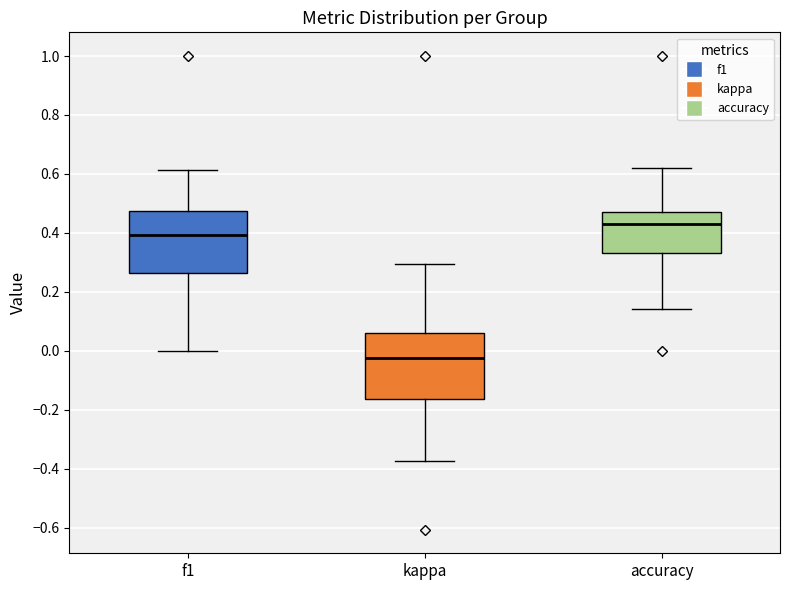

Reading left to right, transcribe this box plot: for each box, give where its median line is, the range the box spans, and where its two whiskers end, as read against the y-axis. The values are not printed on the chart, so give them approximately, as read against the axis.

f1: median 0.40, box 0.26 to 0.48, whiskers 0.00 to 0.62
kappa: median -0.02, box -0.16 to 0.06, whiskers -0.38 to 0.30
accuracy: median 0.42, box 0.34 to 0.48, whiskers 0.14 to 0.62